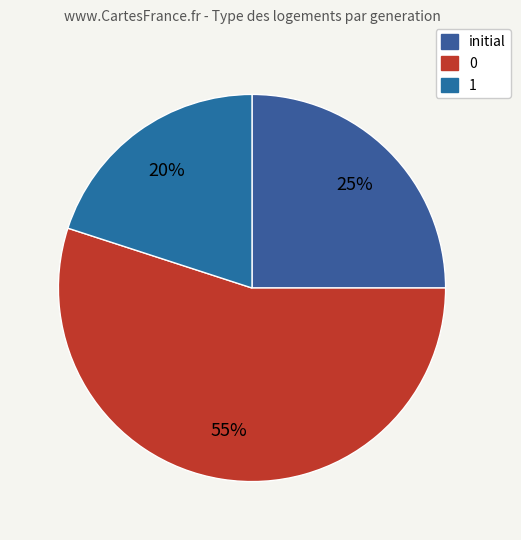

Count the number of slices in the pie.

3